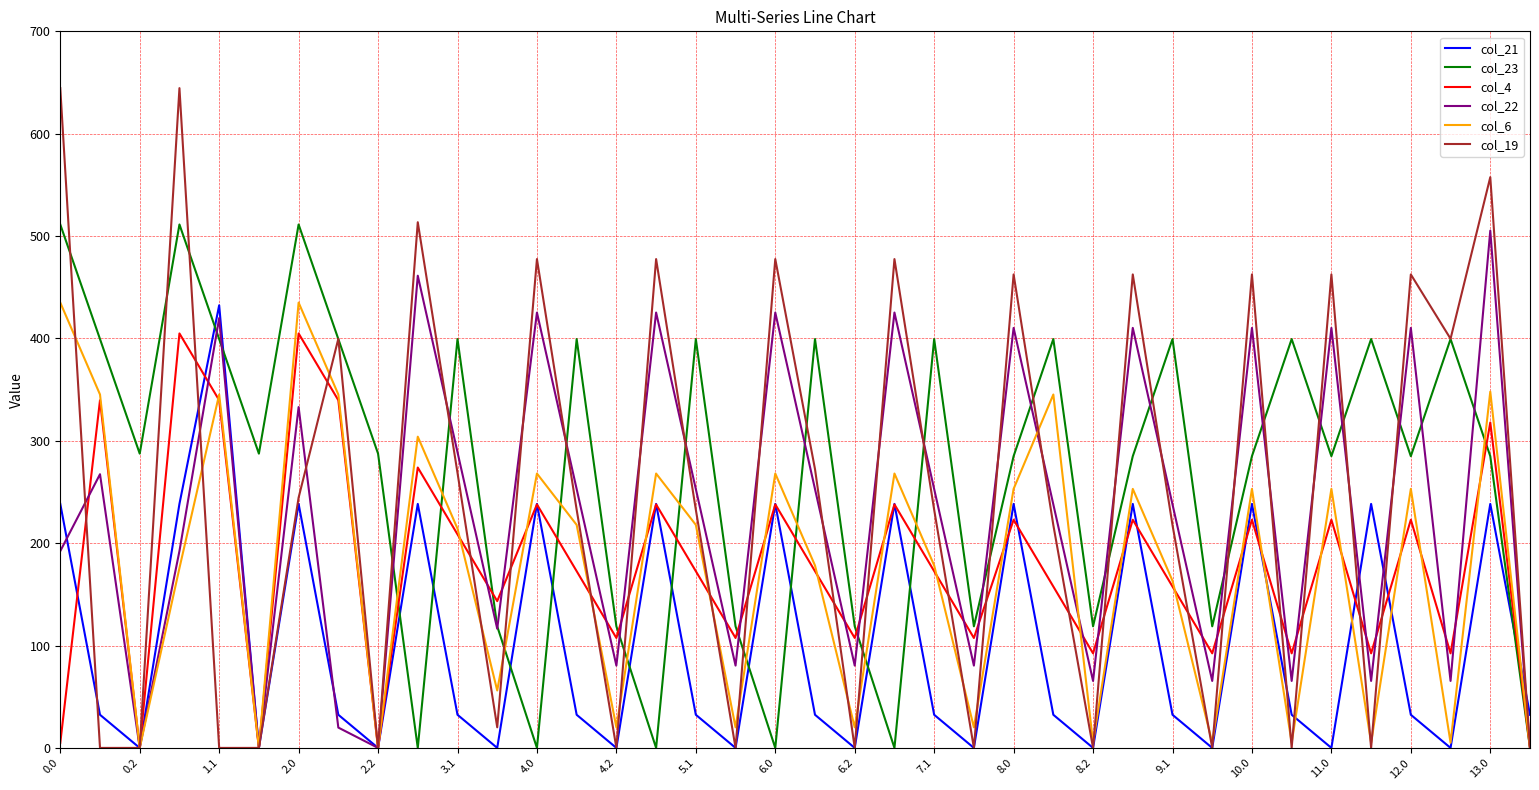

What is the greatest value displayed?

644.5